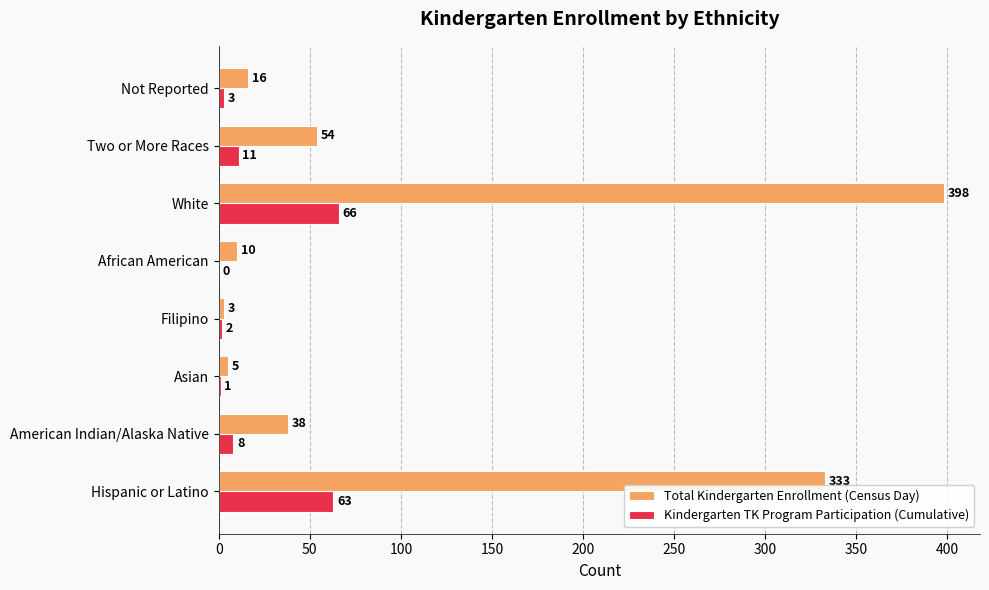

Which series has the largest range (max minus min)?

Total Kindergarten Enrollment (Census Day)